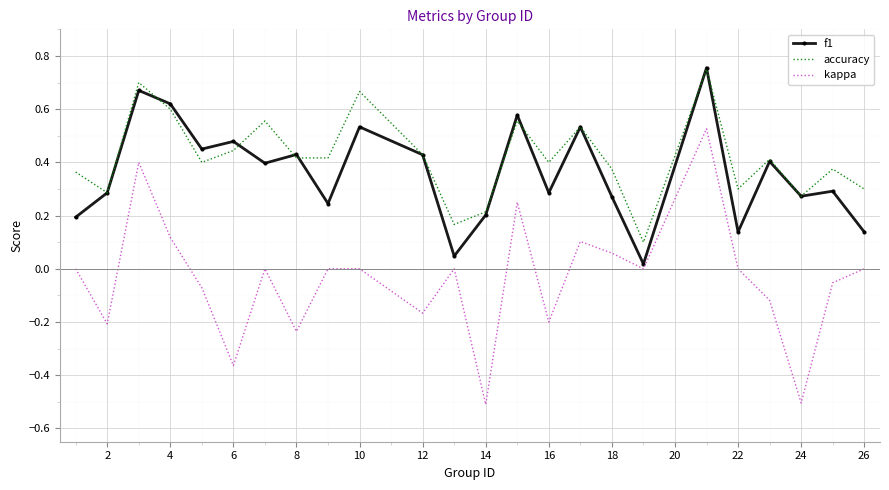

Which series has the largest range (max minus min)?

kappa